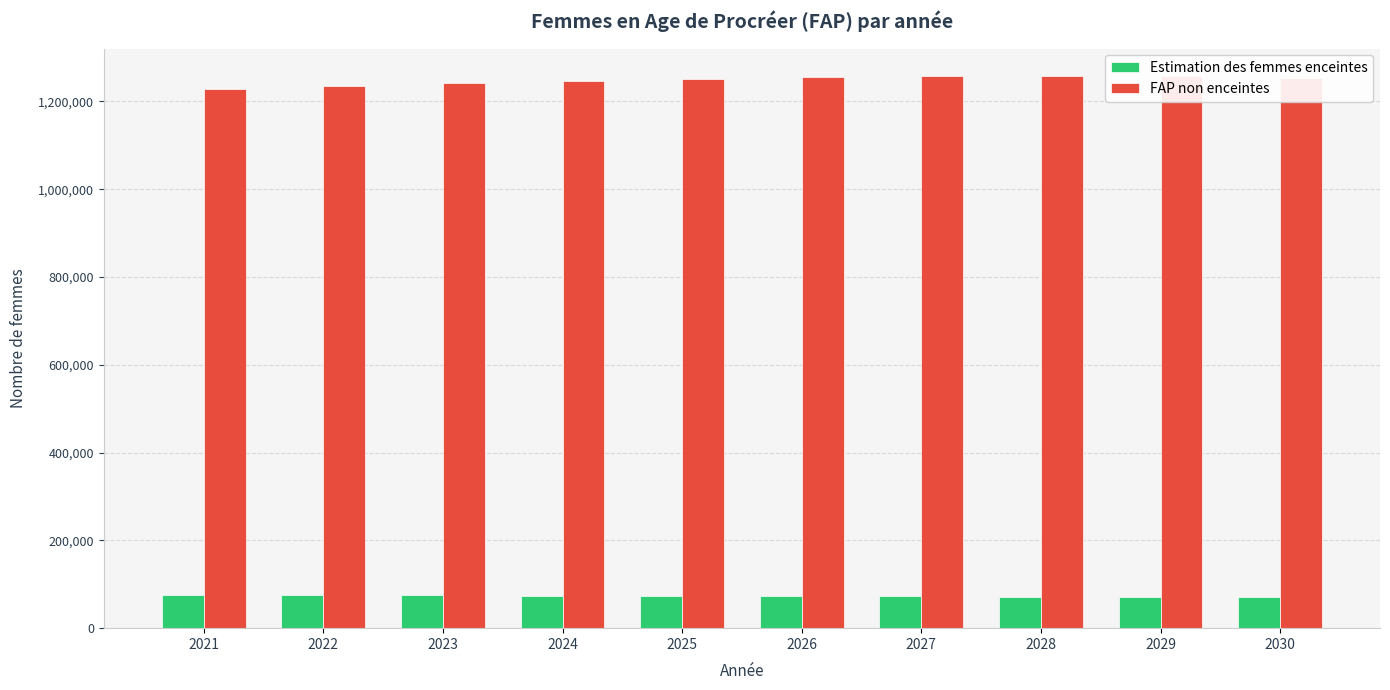

How many values in the FAP non enceintes series are below 1254354?

5